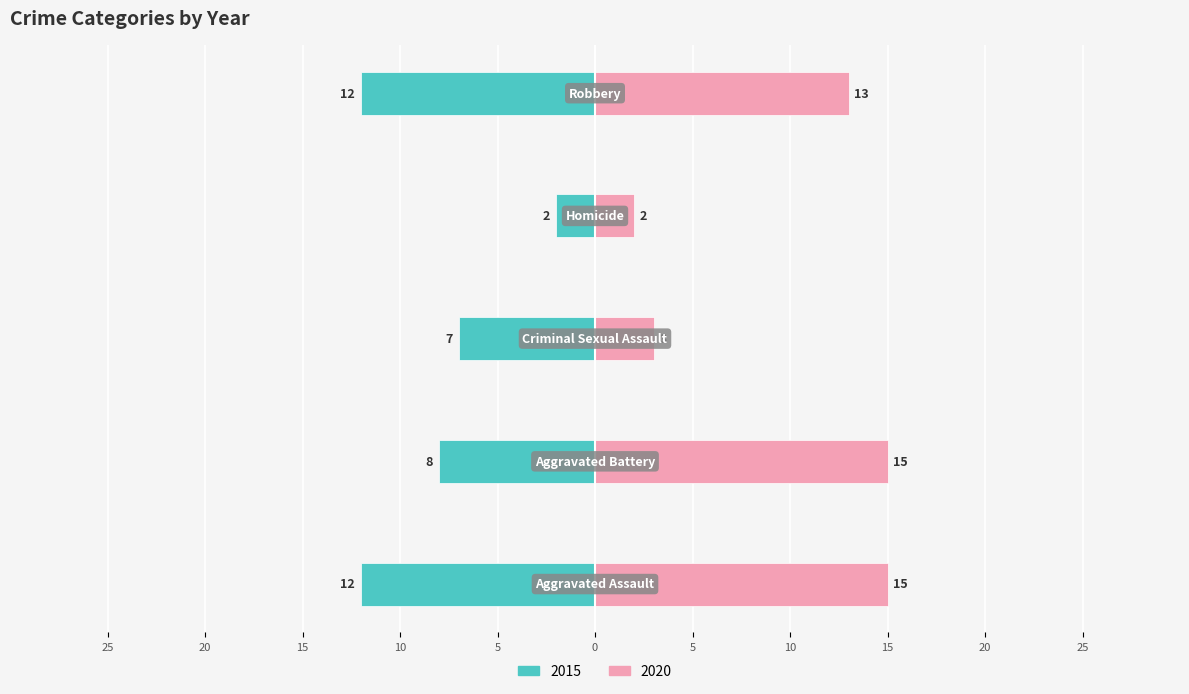

How many data points in 2020 are less than 13?

2